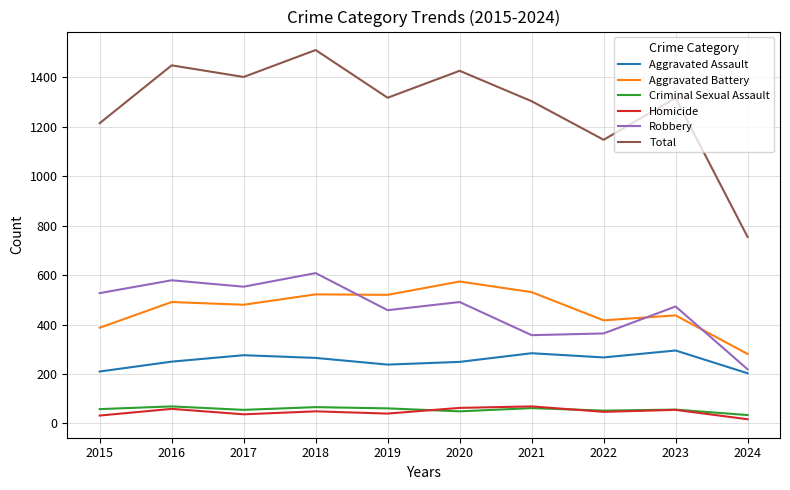

True or false: Robbery and Criminal Sexual Assault intersect in this chart.

False